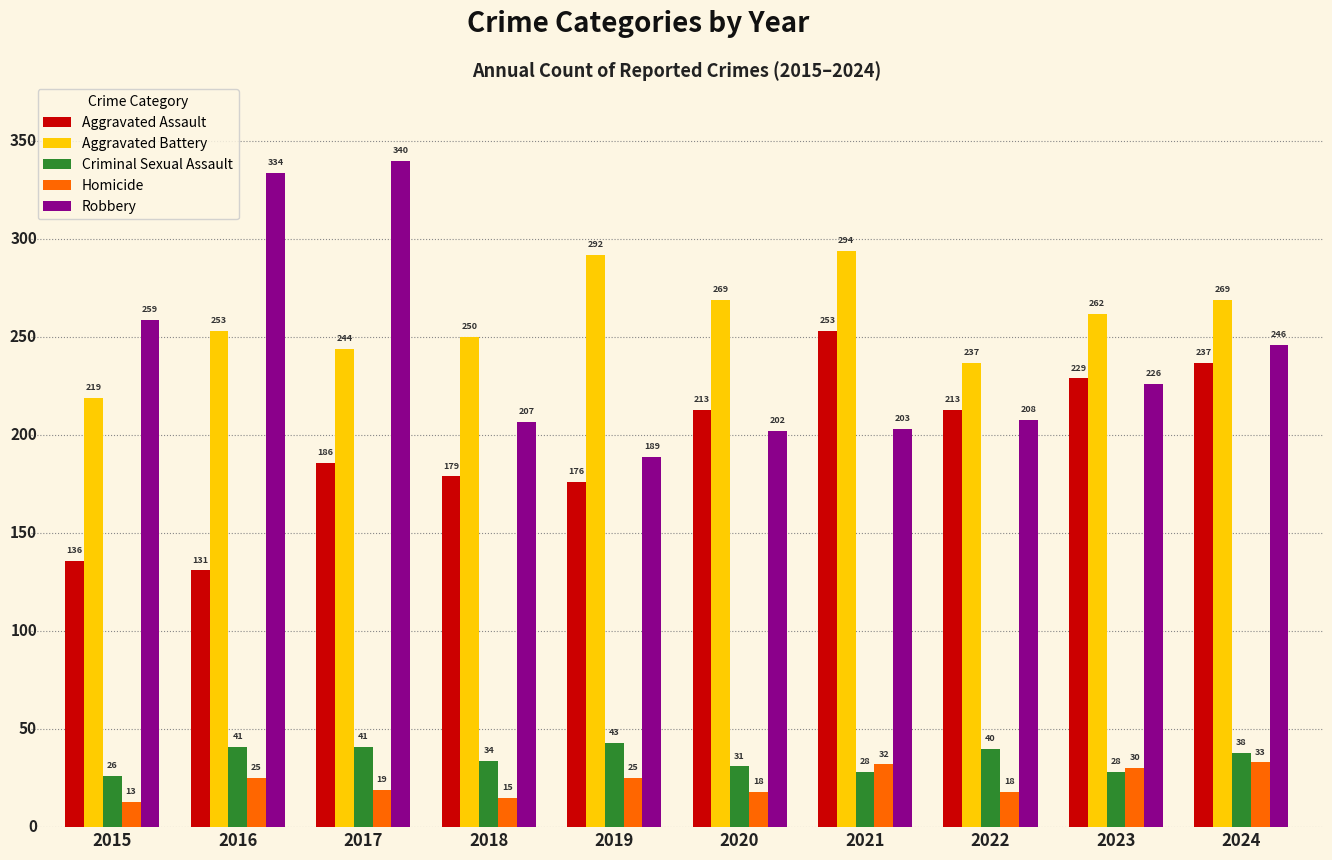

True or false: Criminal Sexual Assault has a value of 38 at 2024.

True